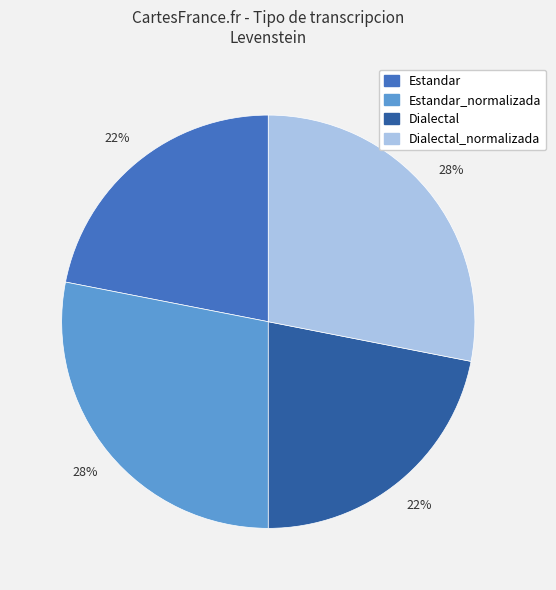

Is Dialectal the majority of the pie?

No